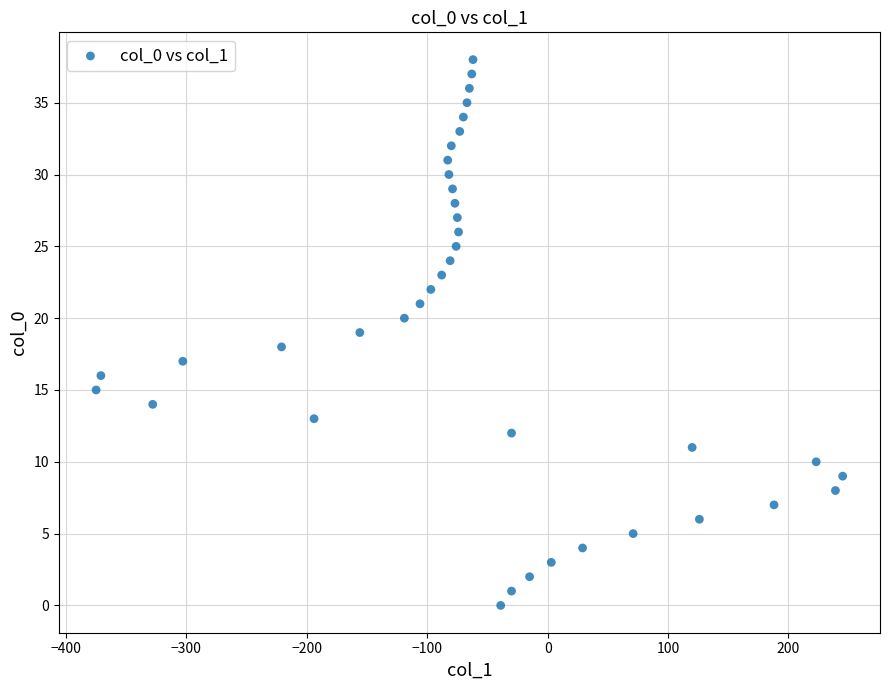

What is the range of X values (max minus min)?

620